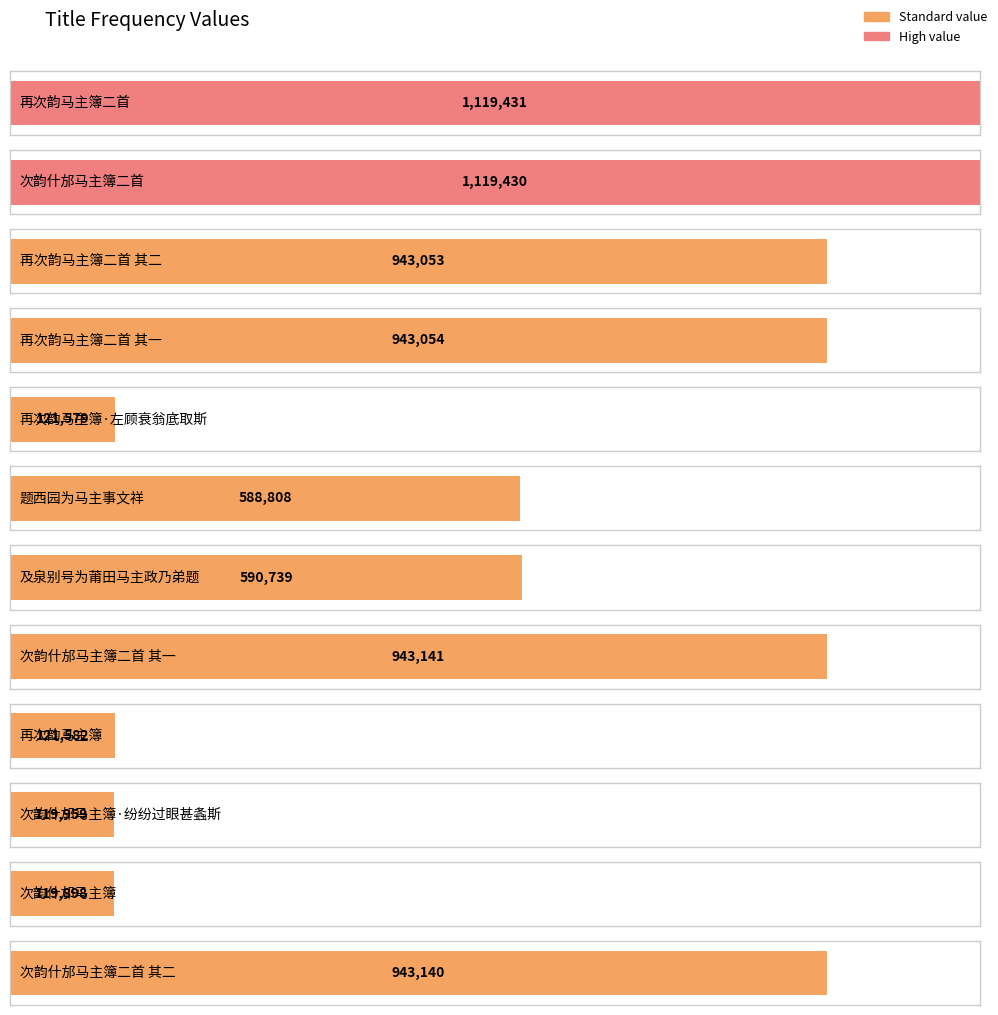

What is the label of the 6th bar from the right?

及泉别号为莆田马主政乃弟题